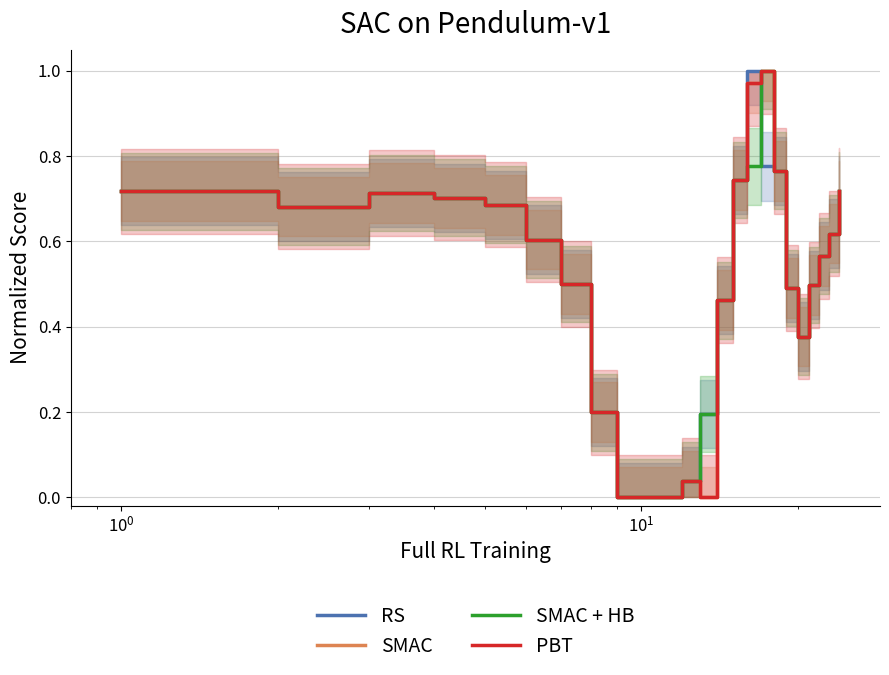

True or false: PBT and SMAC + HB cross at least once.

False